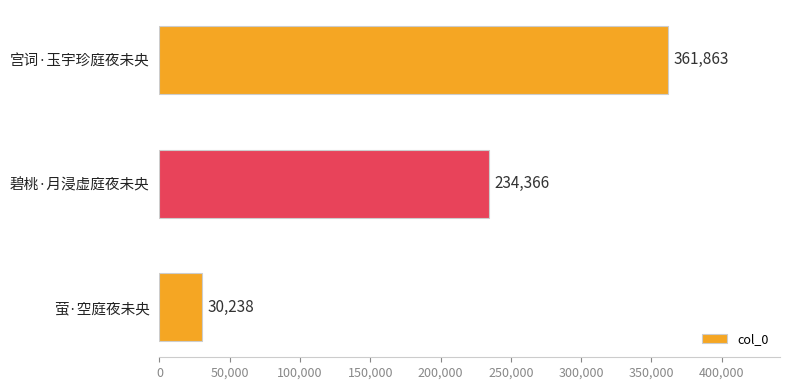

Read the value at 萤·空庭夜未央, to the nearest 10.

30240